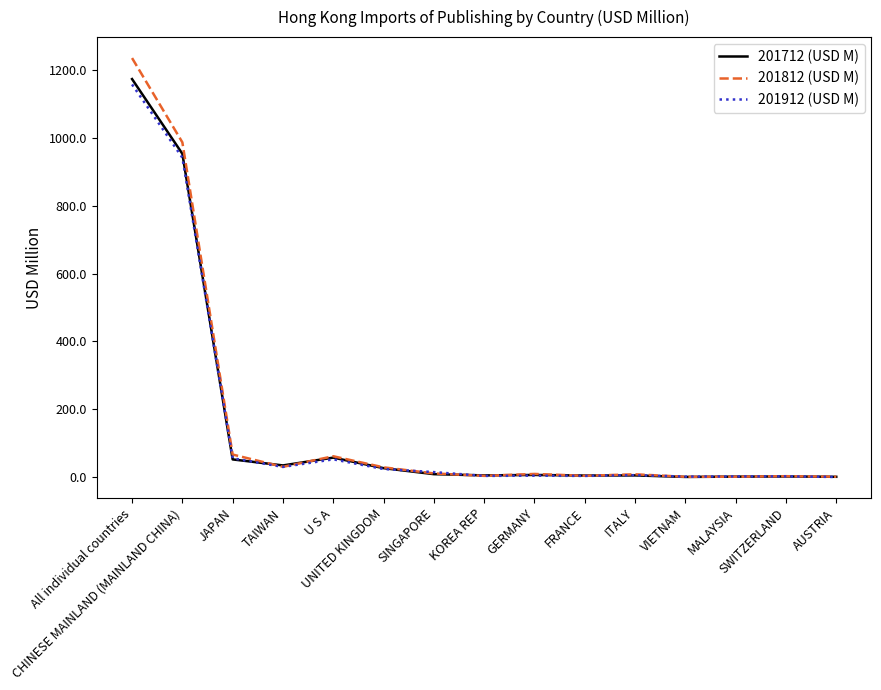

Which series has the largest range (max minus min)?

201812 (USD M)